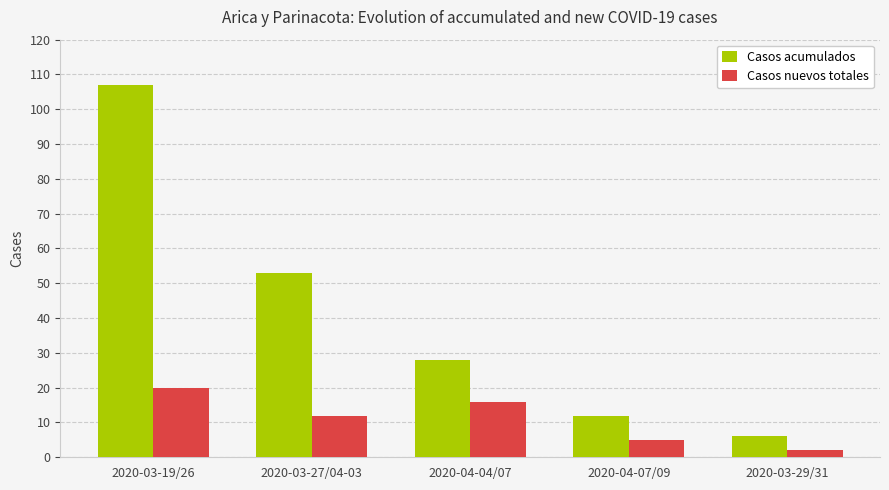

The Casos acumulados series shows 70 at 2020-03-27/04-03. True or false?

False